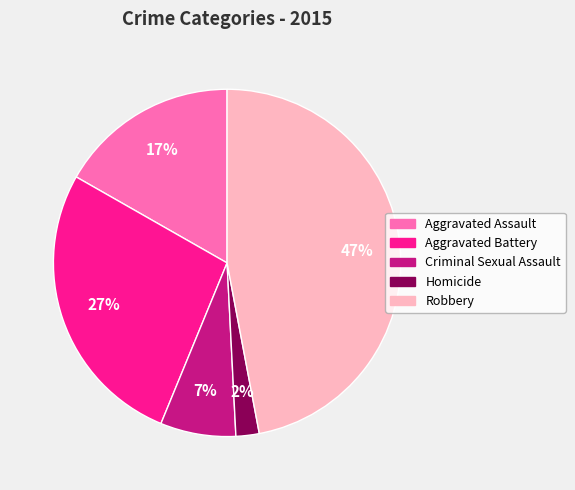

Is the sum of Robbery and Homicide greater than half?

No